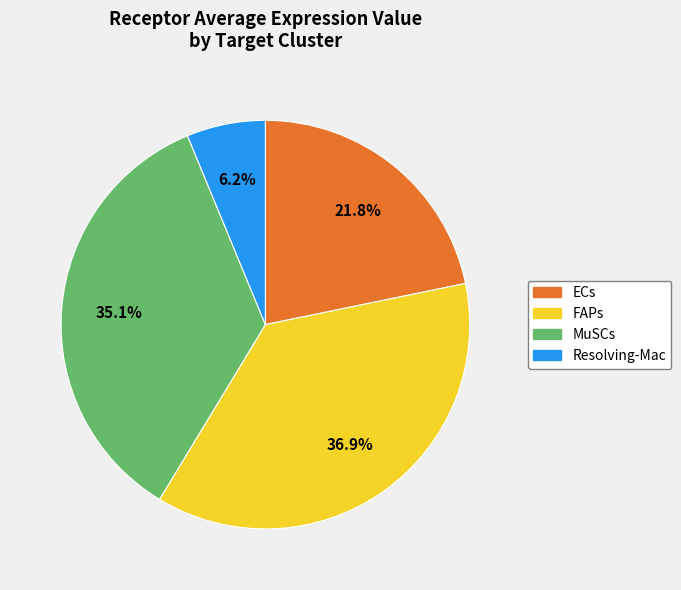

Which category has the biggest portion of the pie?

FAPs